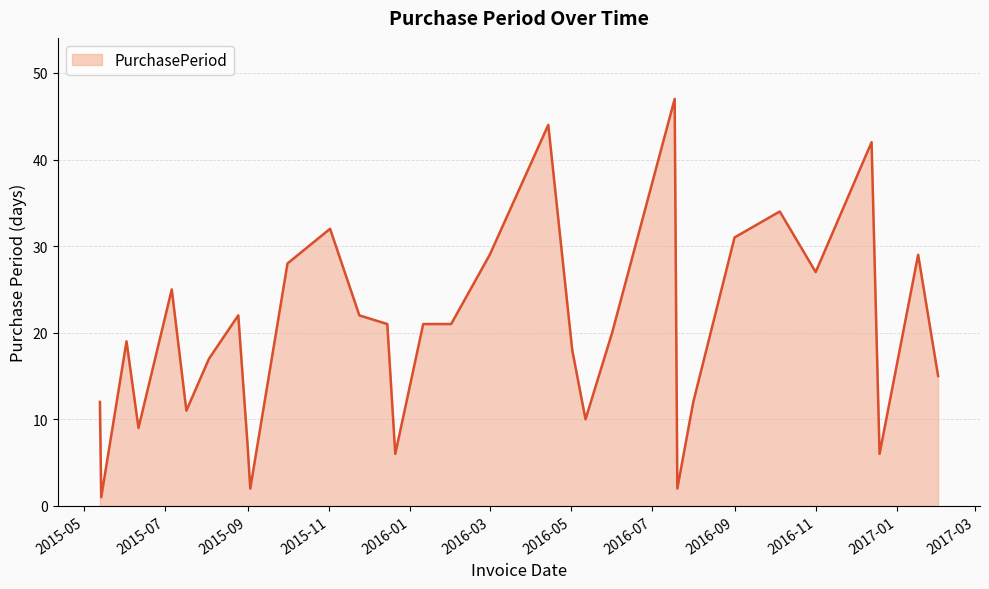

What is the maximum value shown in the chart?

47